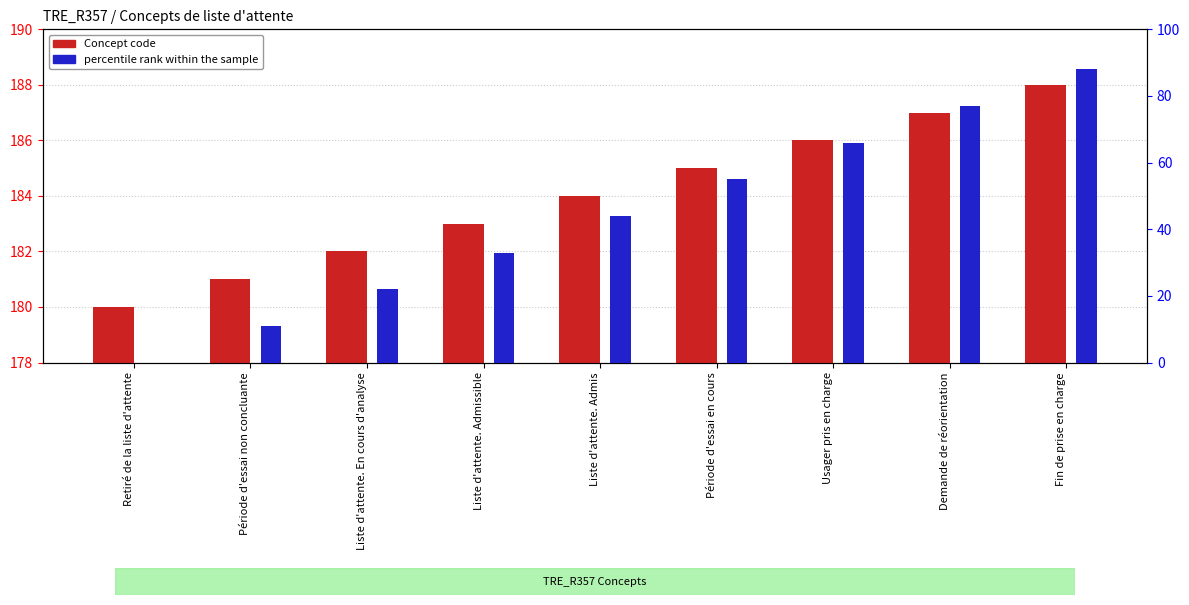

How many data points does each series have?

9